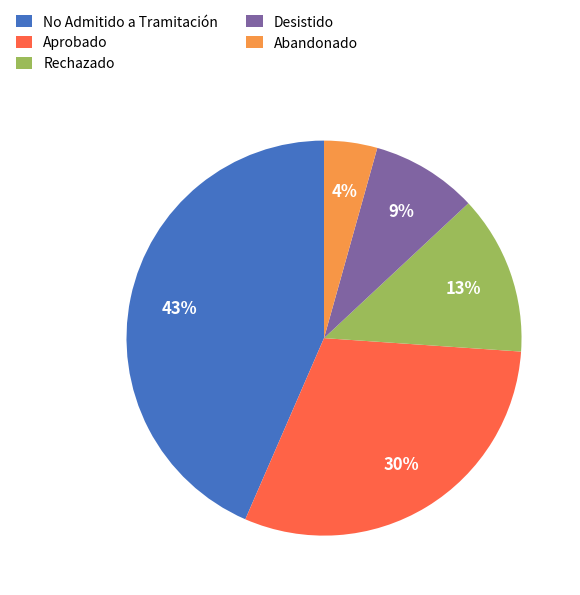

What is the ratio of the value at No Admitido a Tramitación to the value at Aprobado?

1.4